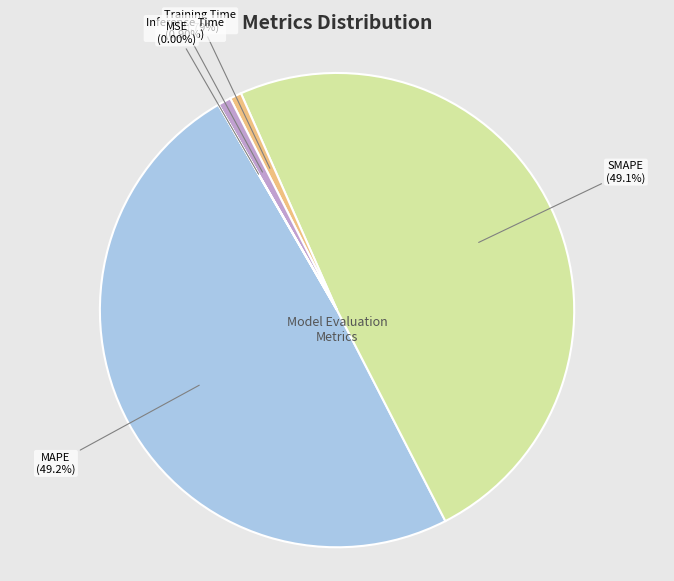

Which has a higher value, MAPE or Inference Time?

MAPE